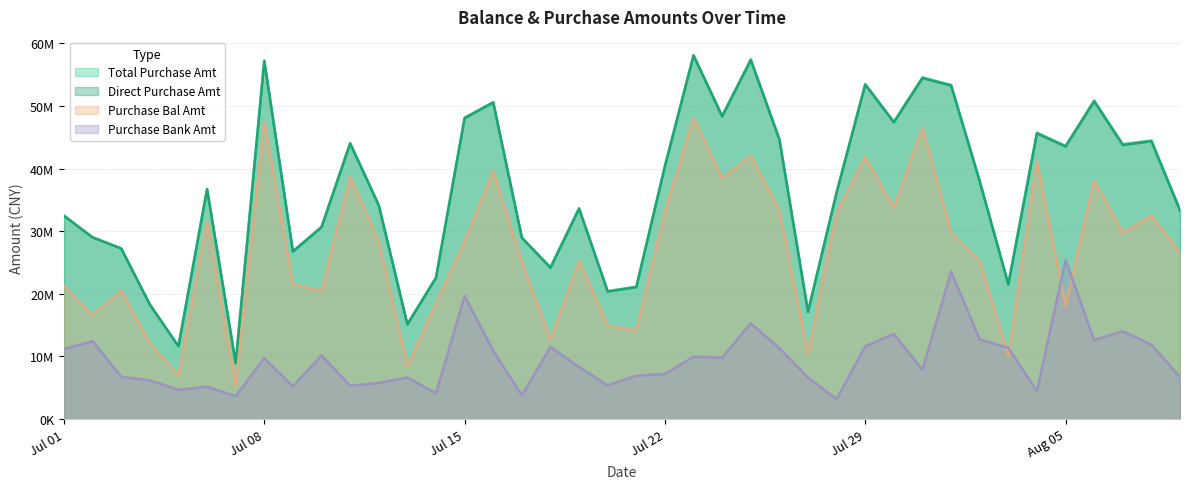

What is the spread (max minus min) of values at 2013/7/24?

38597391